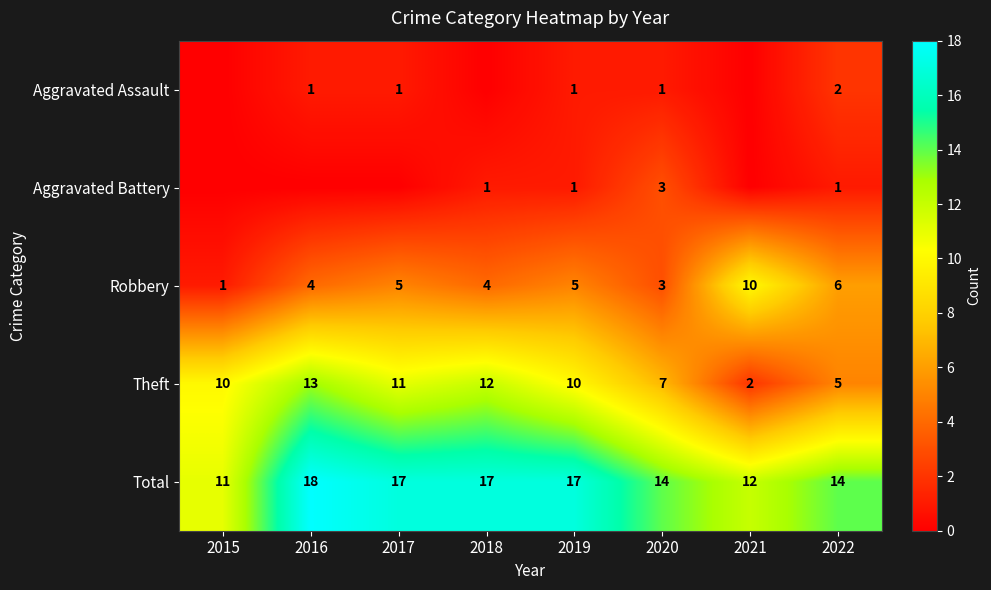

What is the difference between the maximum and minimum values in the Total series?

7